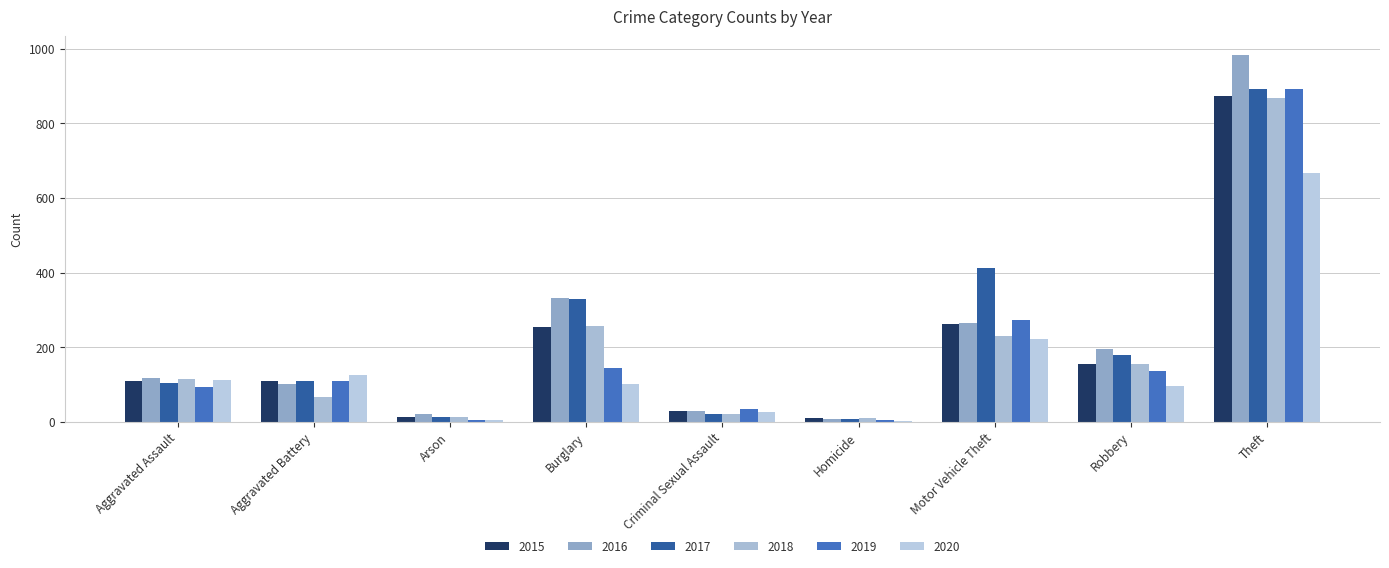

How many distinct data groups are displayed?

6